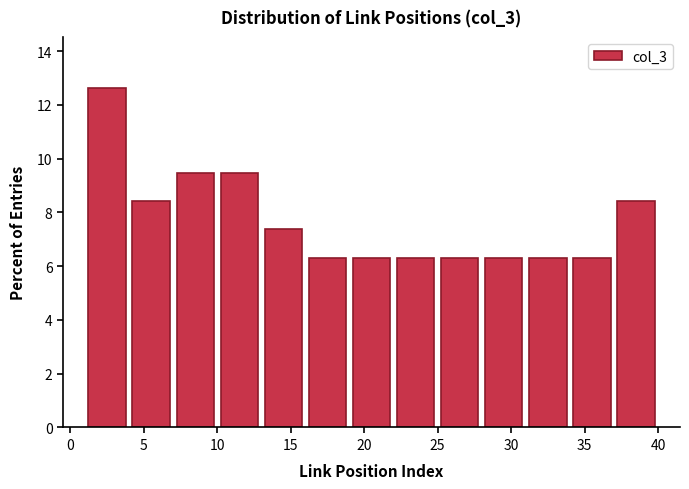

What is the height of the bar covering 19 to 22 on the x-axis? The values are not printed on the chart, so give them approximately, as read against the axis.

6.4